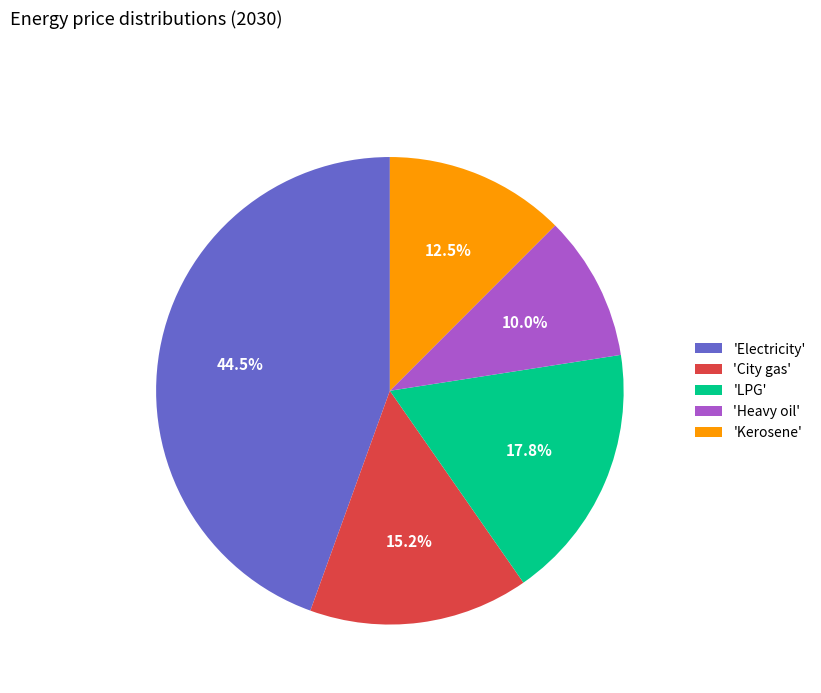

Rank the categories by value from highest to lowest.

'Electricity', 'LPG', 'City gas', 'Kerosene', 'Heavy oil'